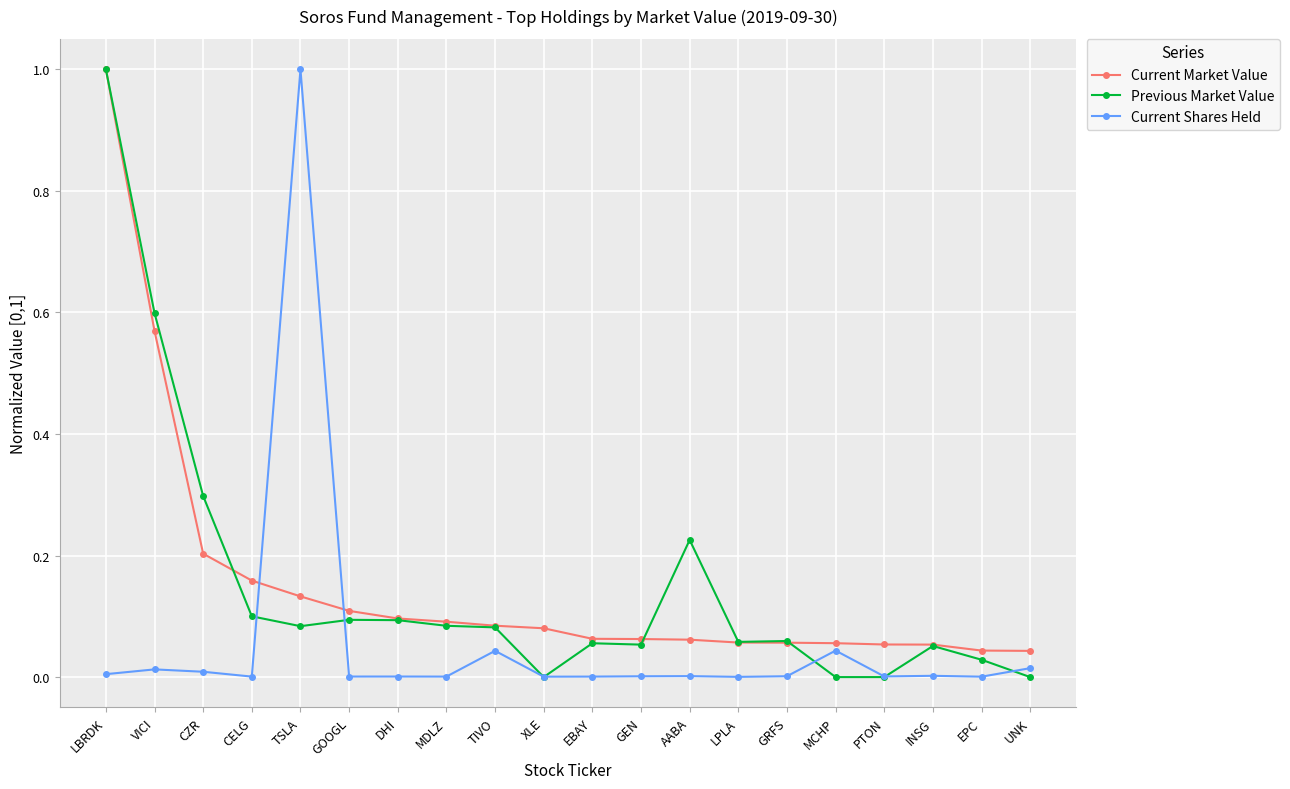

The Previous Market Value series shows 0.3 at CZR. True or false?

True